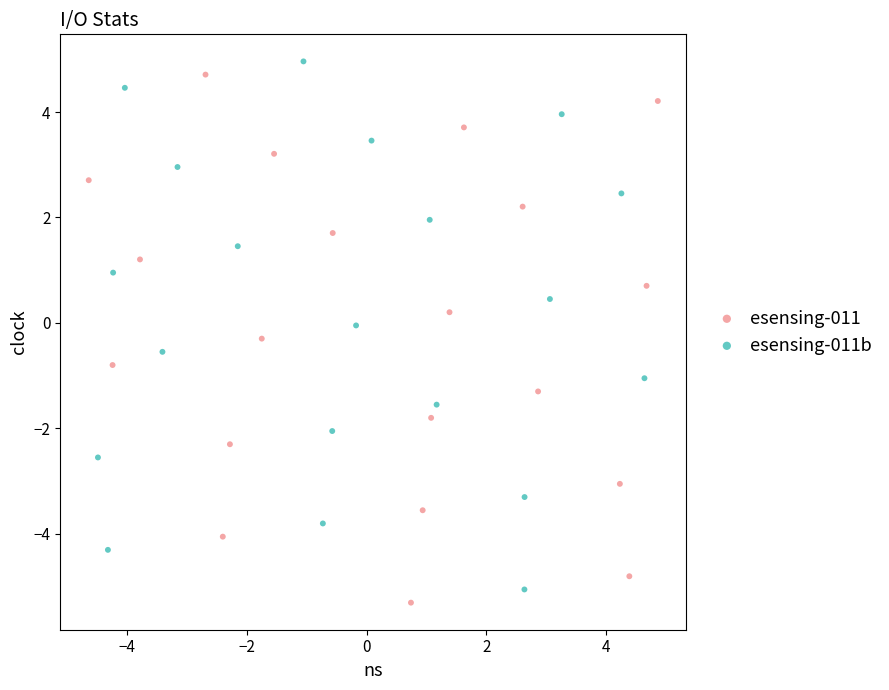

Which series contains the highest Y value?

esensing-011b